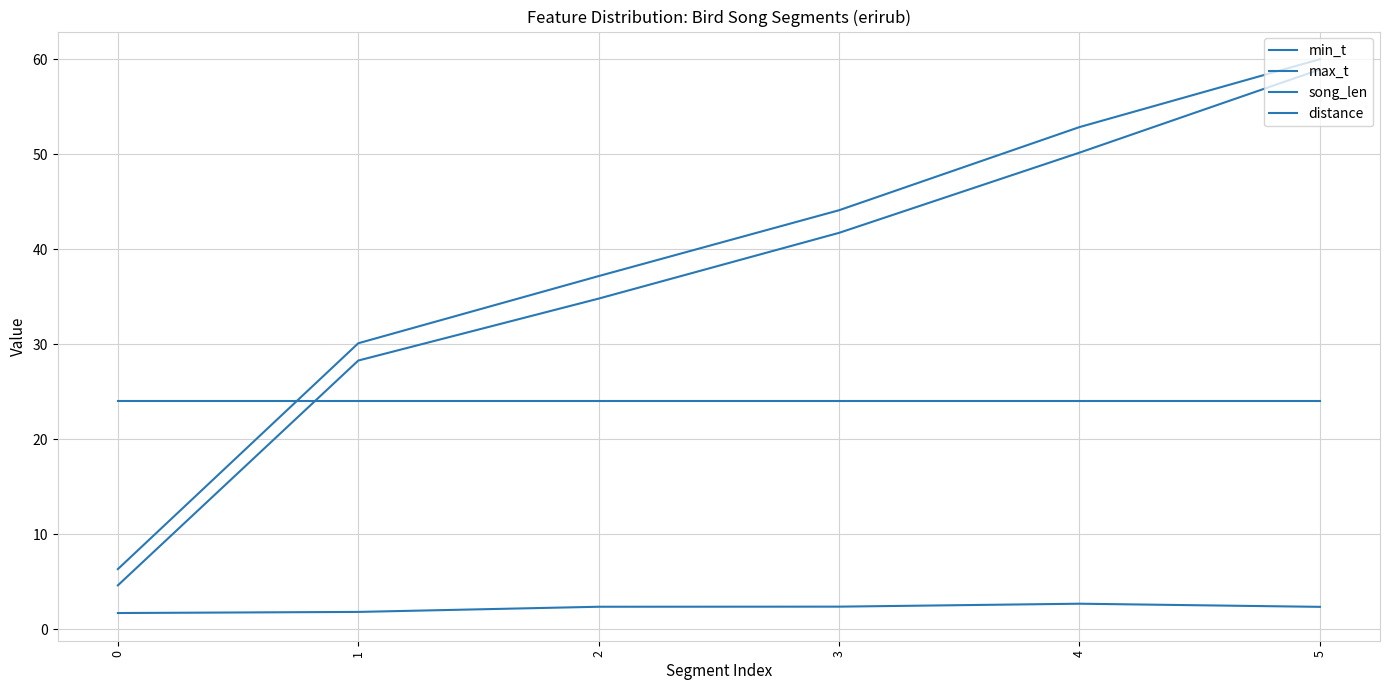

What is the lowest value of the min_t series?

4.6